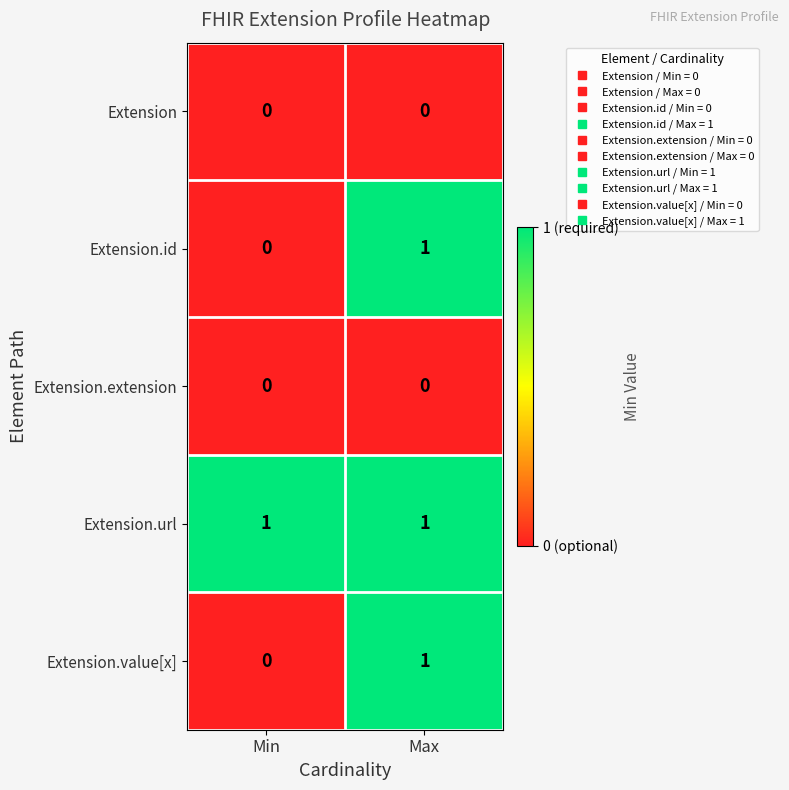

Which category has the highest value in the Extension.value[x] series?

Max